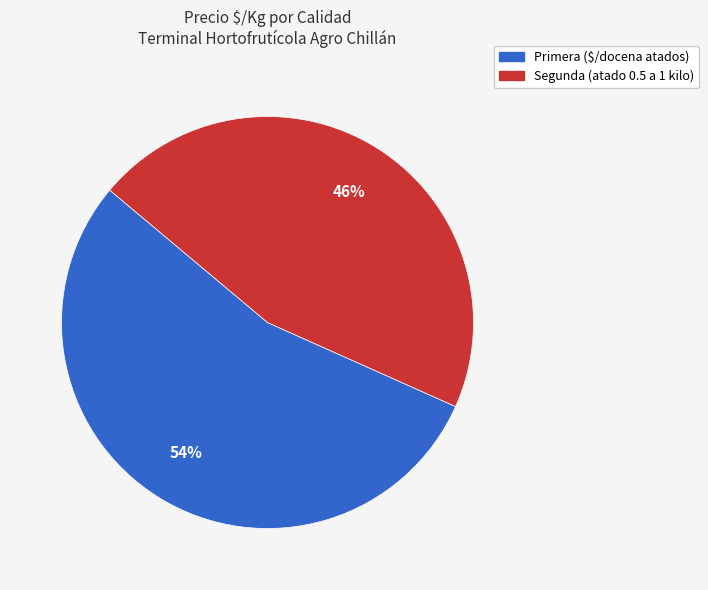

Is there a majority slice in this chart?

Yes